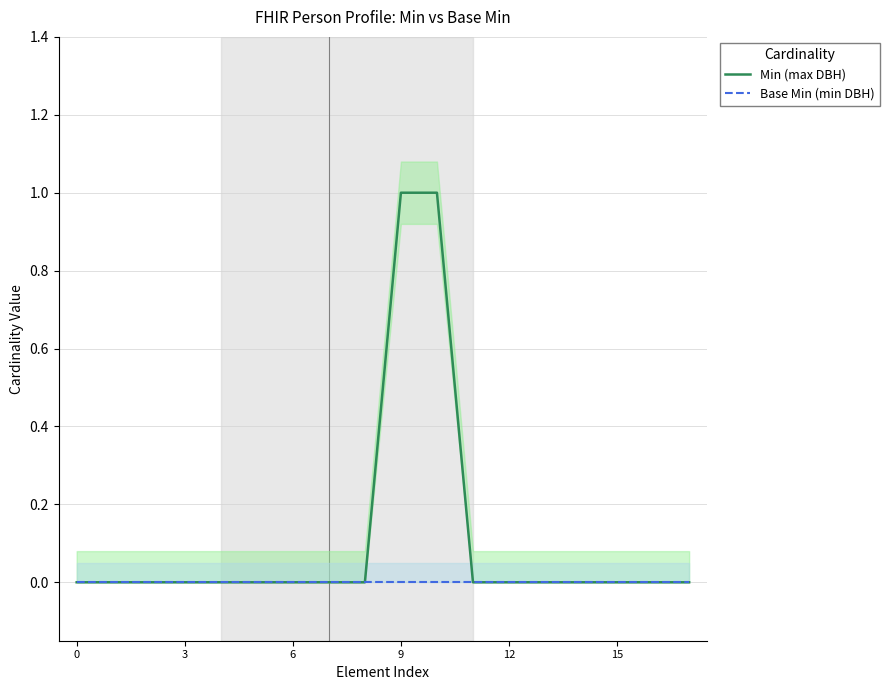

True or false: Base Min (min DBH) and Min (max DBH) cross at least once.

False